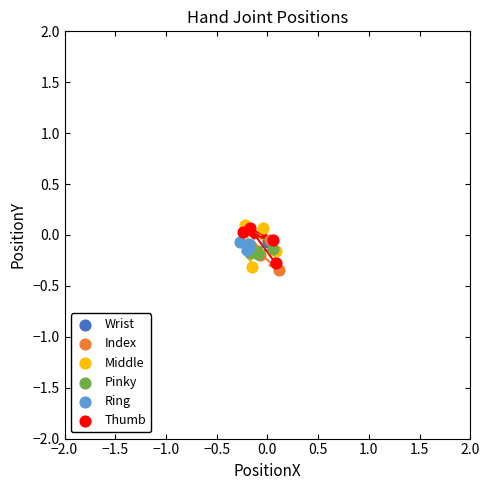

What are all the series names shown in the legend?

Wrist, Index, Middle, Pinky, Ring, Thumb